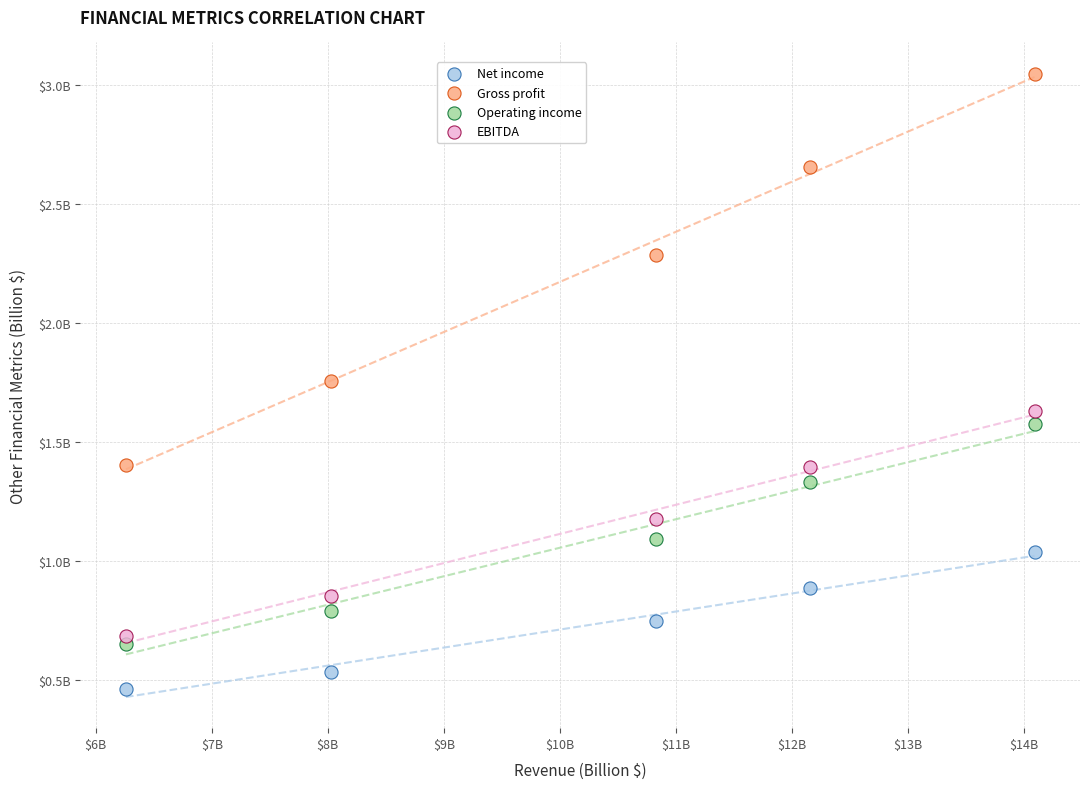

Which series has the largest Y range (max minus min)?

Gross profit